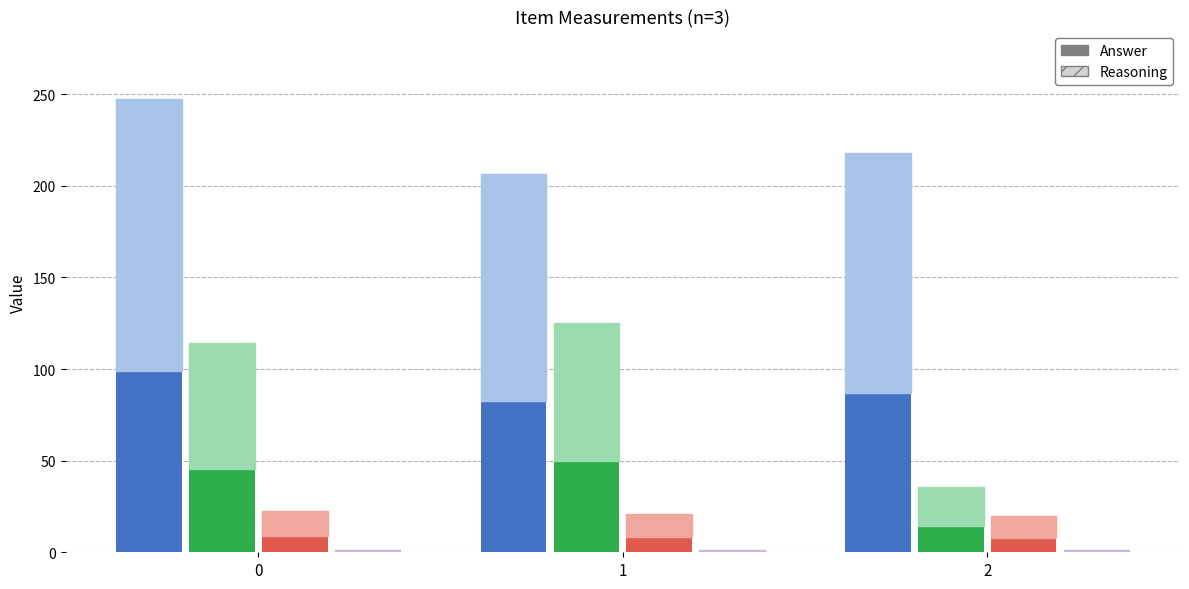

At which label is c-x closest to 90?

2